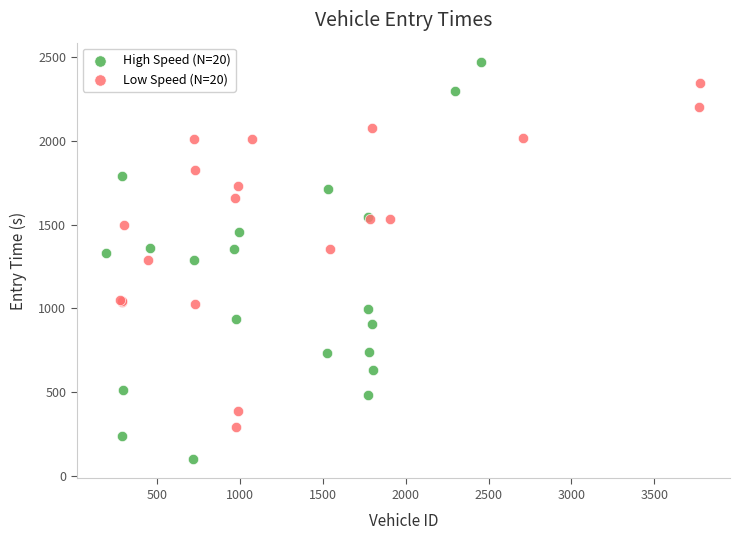

Which series contains the lowest Y value?

High Speed (N=20)